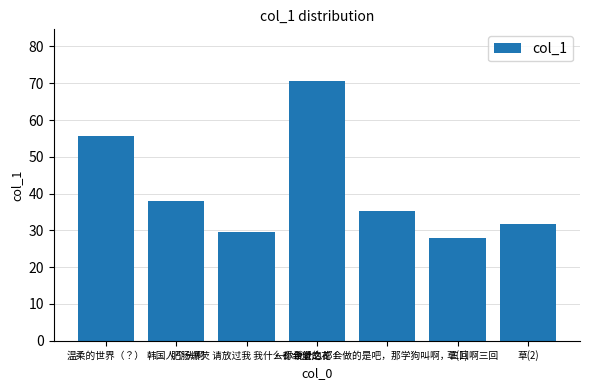

List the labels in order of value, smallest first.

草(1), 肥肠爆芡 请放过我 我什么都会做的, 草(2), ←你说什么都会做的是吧，那学狗叫啊，三回啊三回, 韩国人个头啊, 温柔的世界（？）, 希望之花！